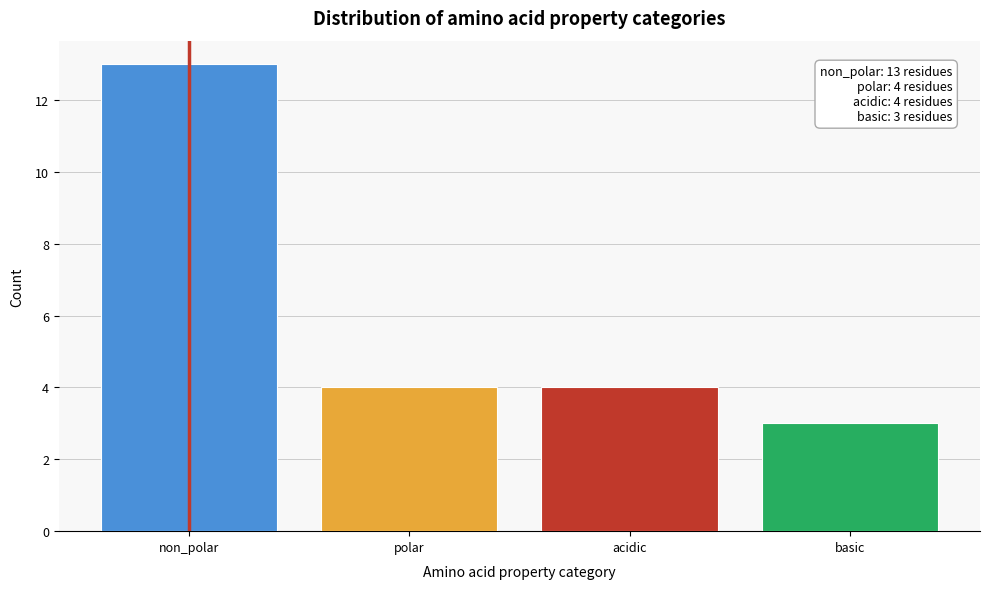

Reading left to right, transcribe all the data shown in this chart.

non_polar=13	polar=4	acidic=4	basic=3